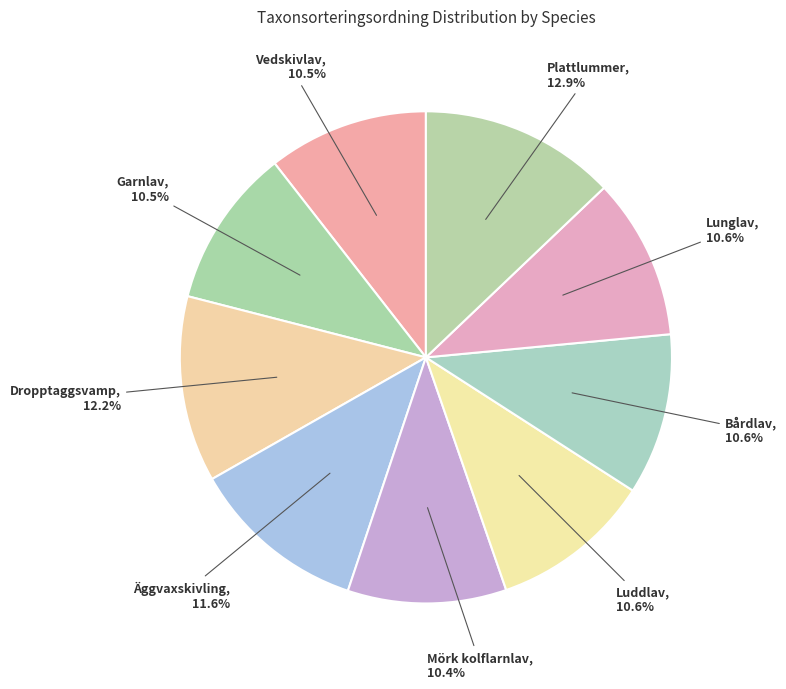

Rank the categories by value from highest to lowest.

Plattlummer, Dropptaggsvamp, Äggvaxskivling, Luddlav, Bårdlav, Lunglav, Vedskivlav, Garnlav, Mörk kolflarnlav